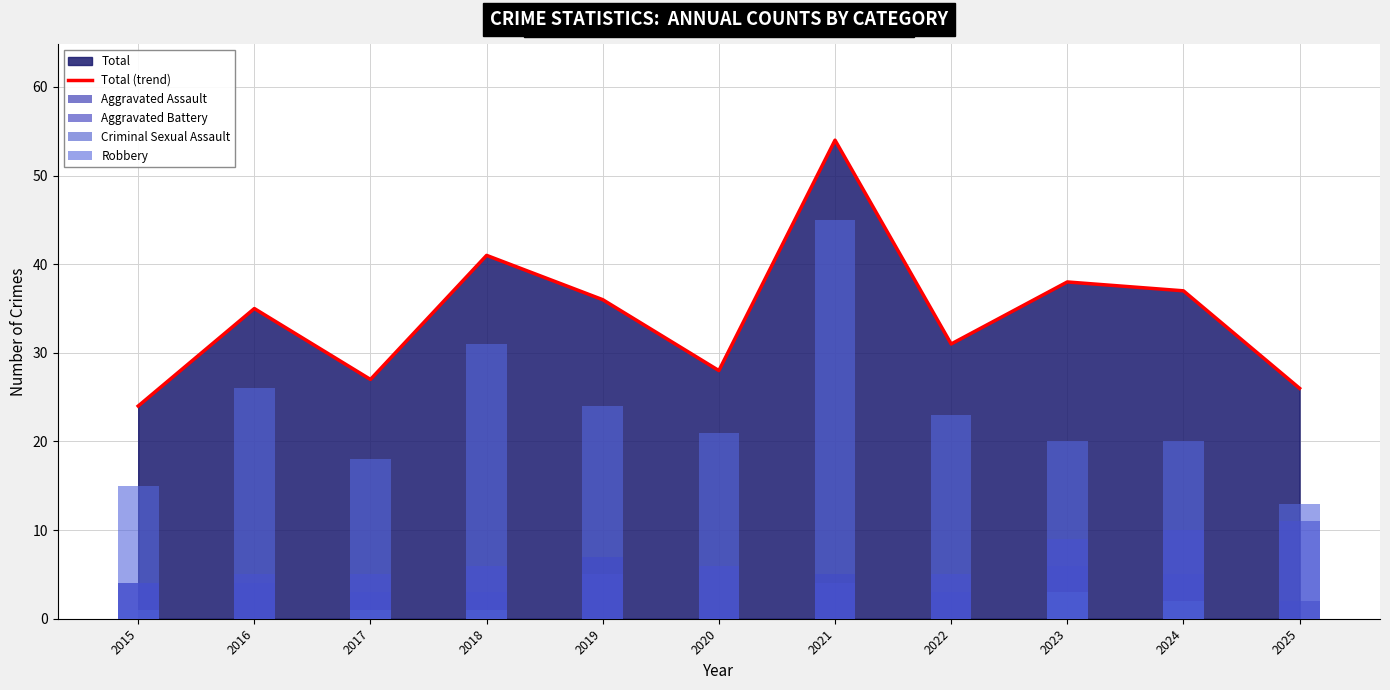

At which category is the sum across all series the highest?

2021